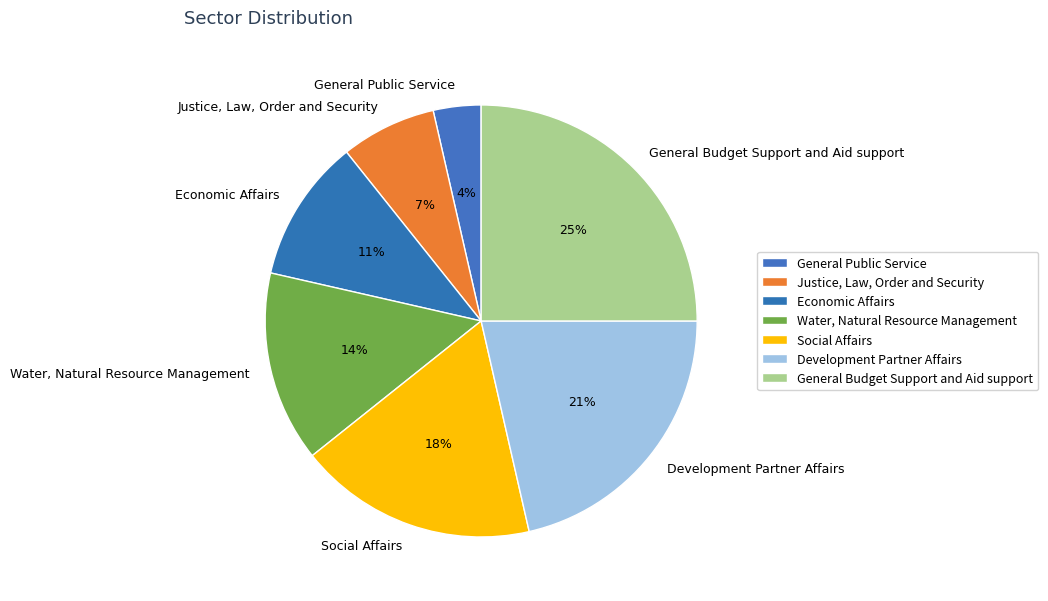

True or false: Justice, Law, Order and Security accounts for 1% of the total.

False